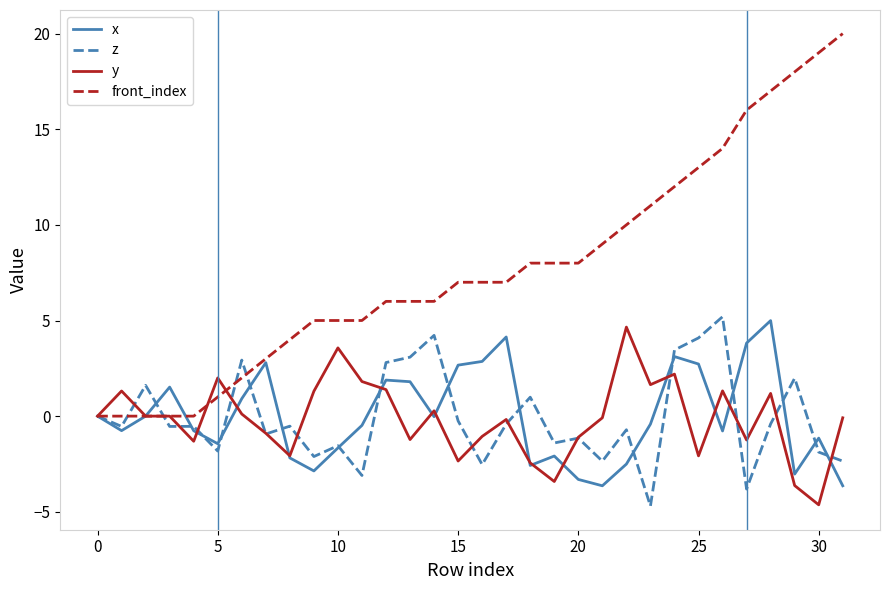

What is the maximum value for x?

5.0